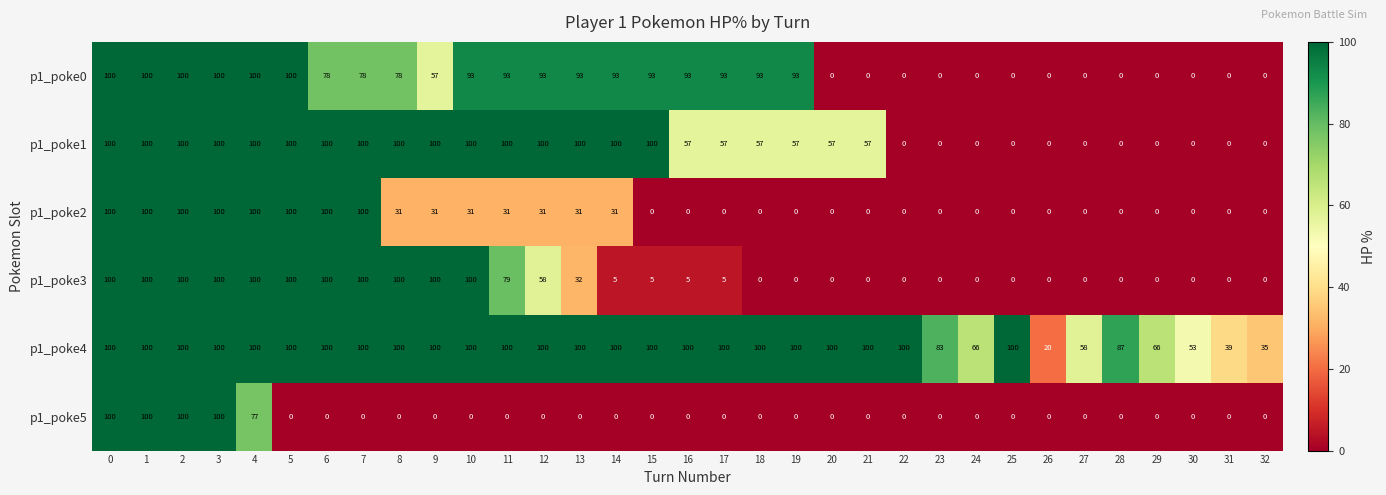

What is the maximum value shown in the chart?

100